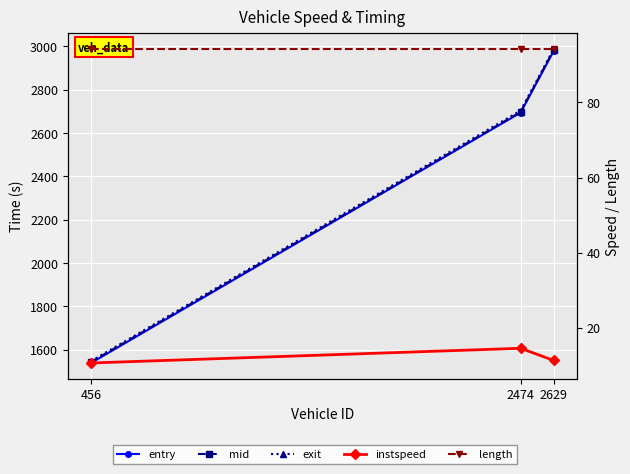

What is the value of the length point at the 1st from the left?

94.2